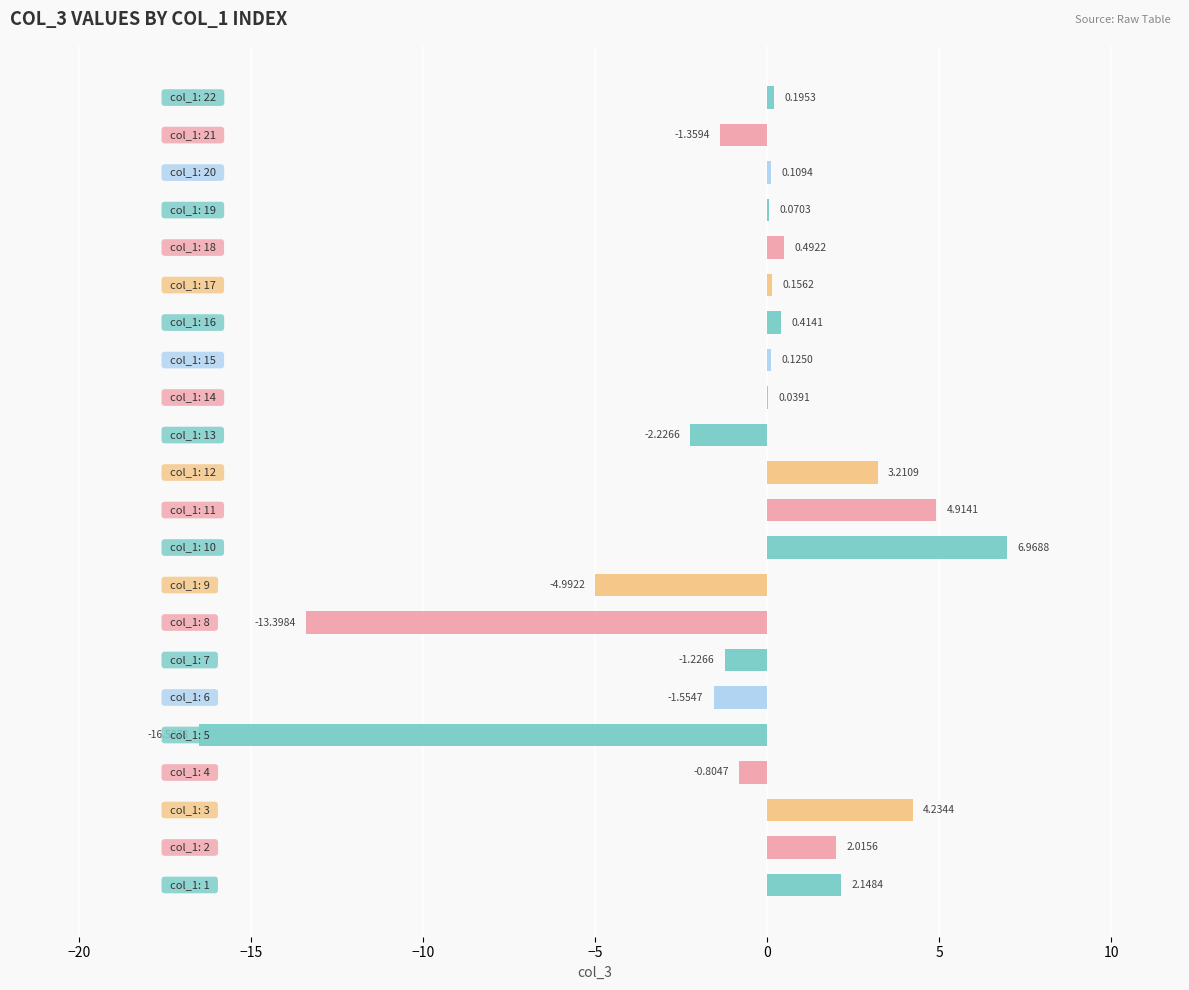

What is the sum of all values?

-17.0